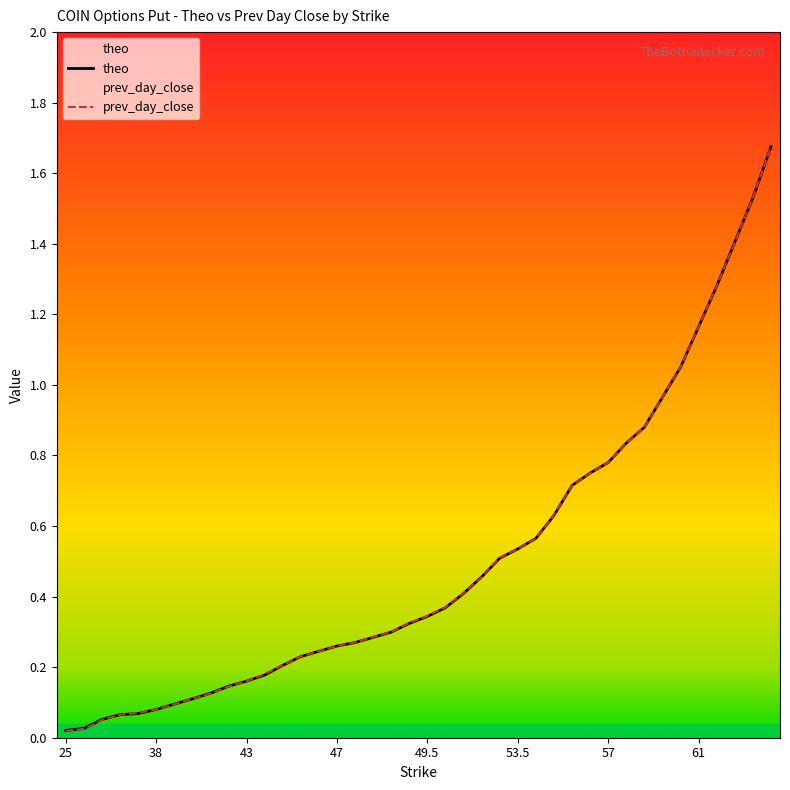

What are all the series names shown in the legend?

theo, prev_day_close